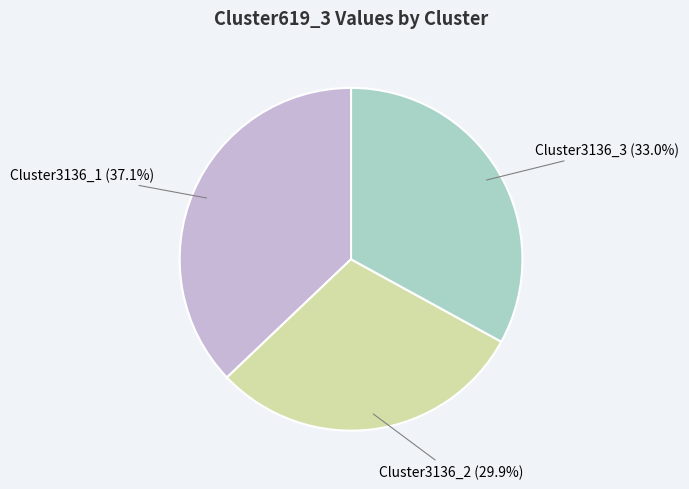

Is there a majority slice in this chart?

No